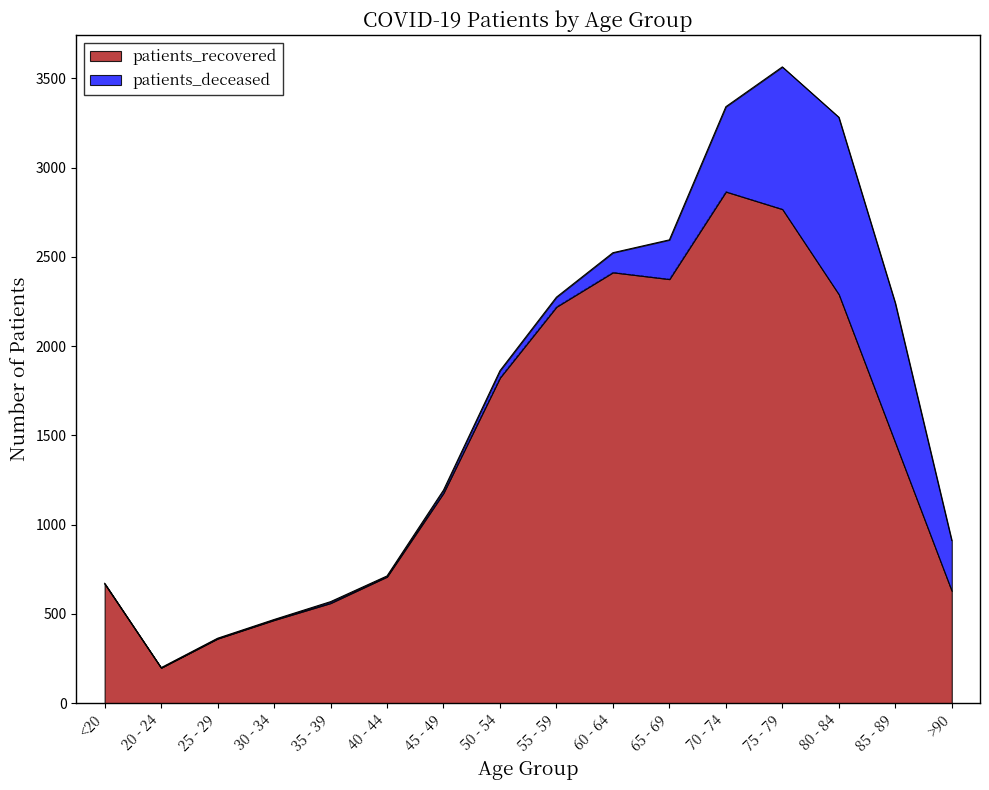

What is the average value?

1436